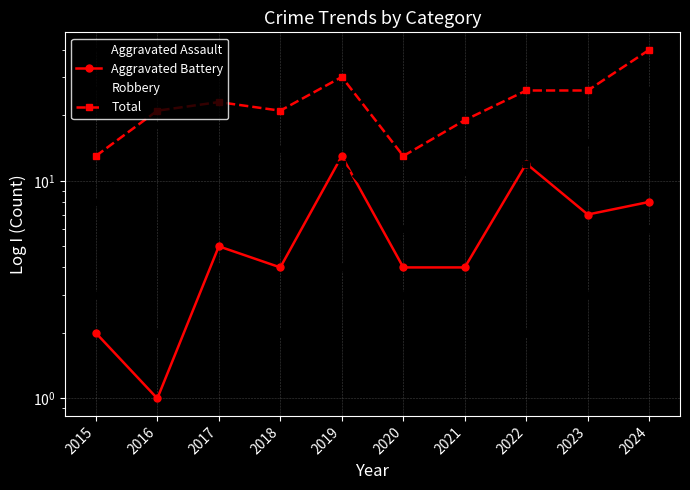

Which series has the largest total across all categories?

Total